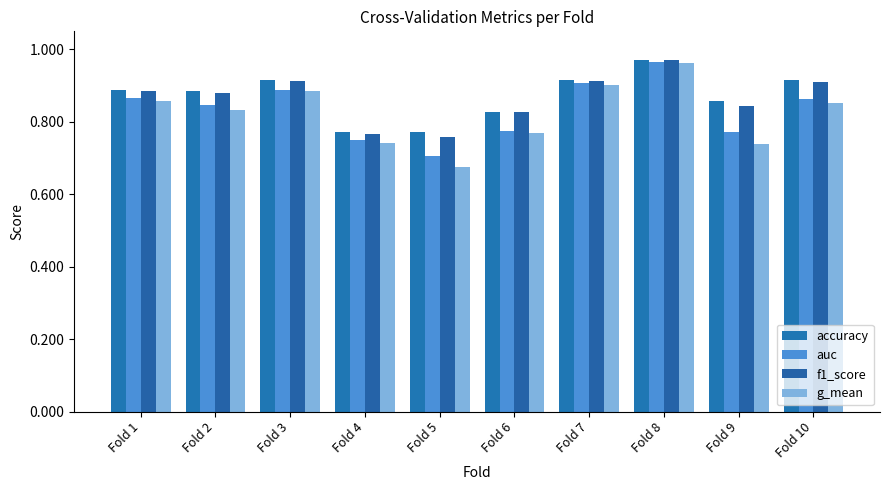

The f1_score series shows 0.4 at Fold 4. True or false?

False